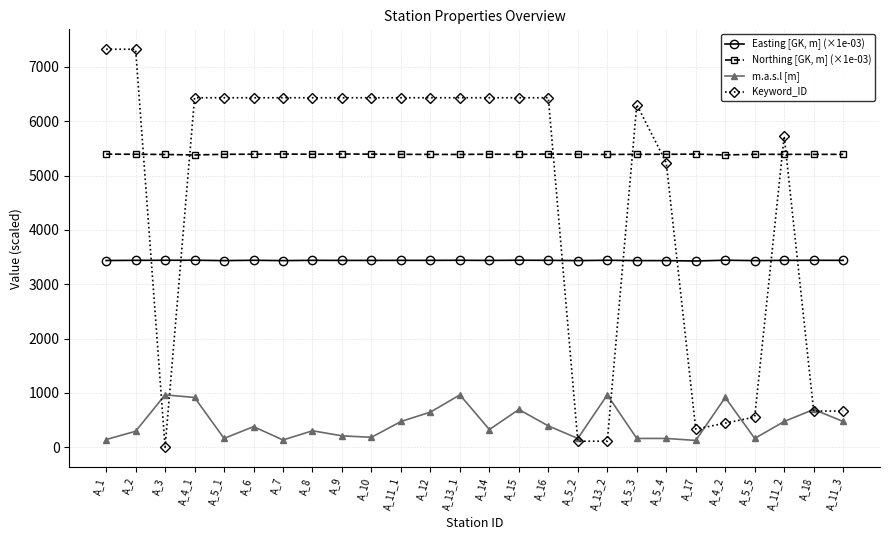

Where does the Keyword_ID series first go above 6434?

A_1